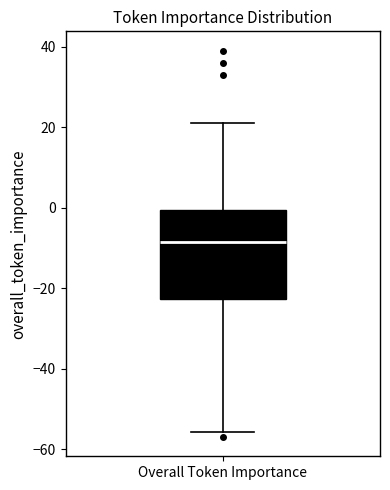

Where does the upper whisker of the box for Overall Token Importance end on the y-axis? The values are not printed on the chart, so give them approximately, as read against the axis.

22